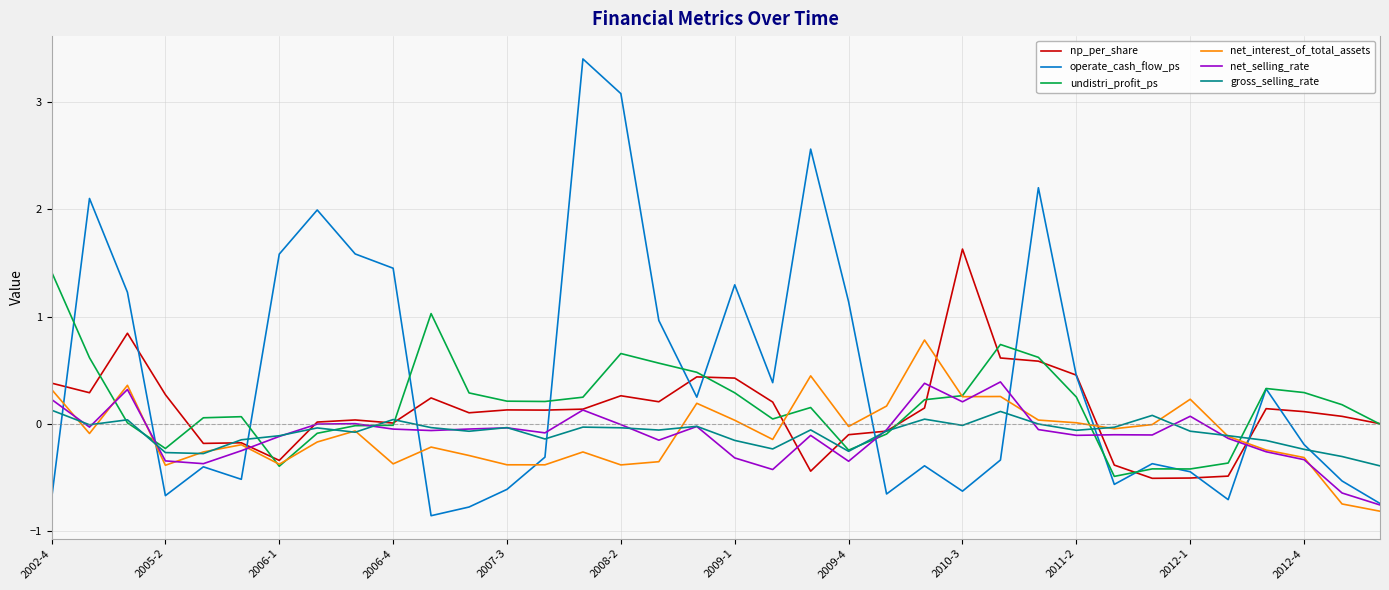

How many categories are shown in the chart?

36